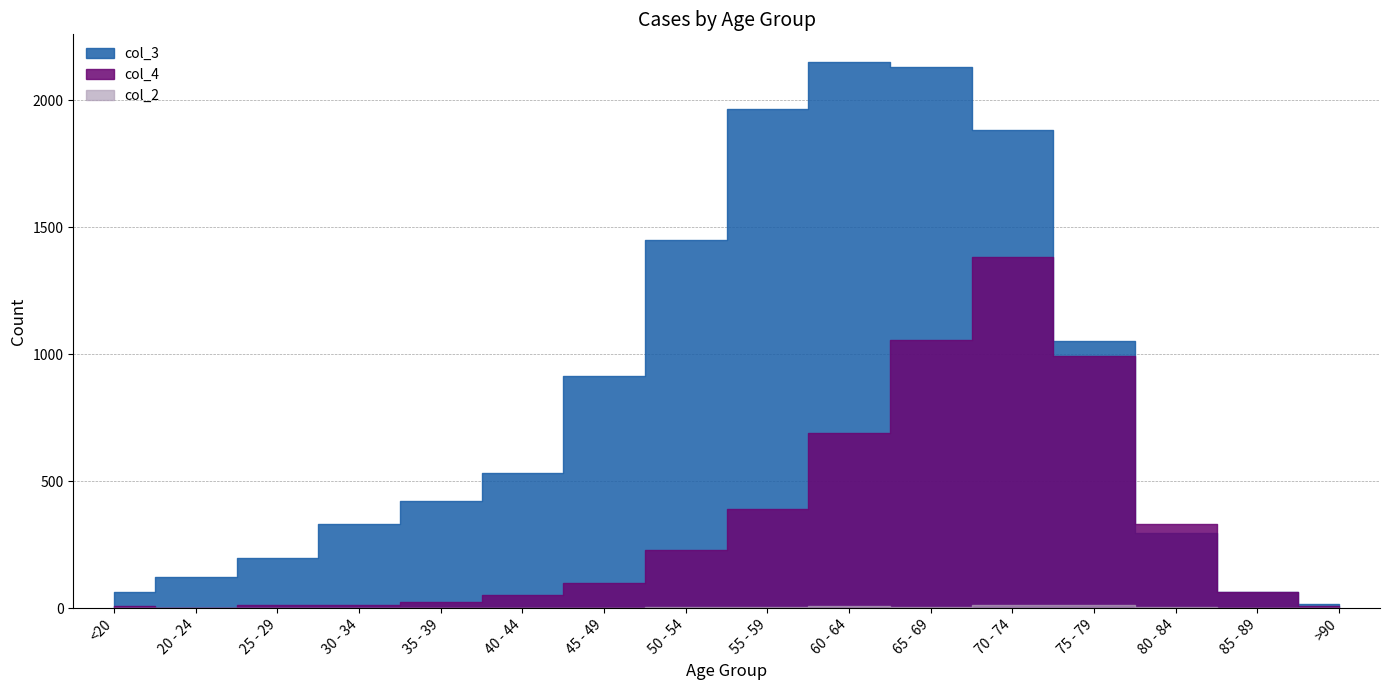

True or false: col_4 and col_3 intersect in this chart.

True